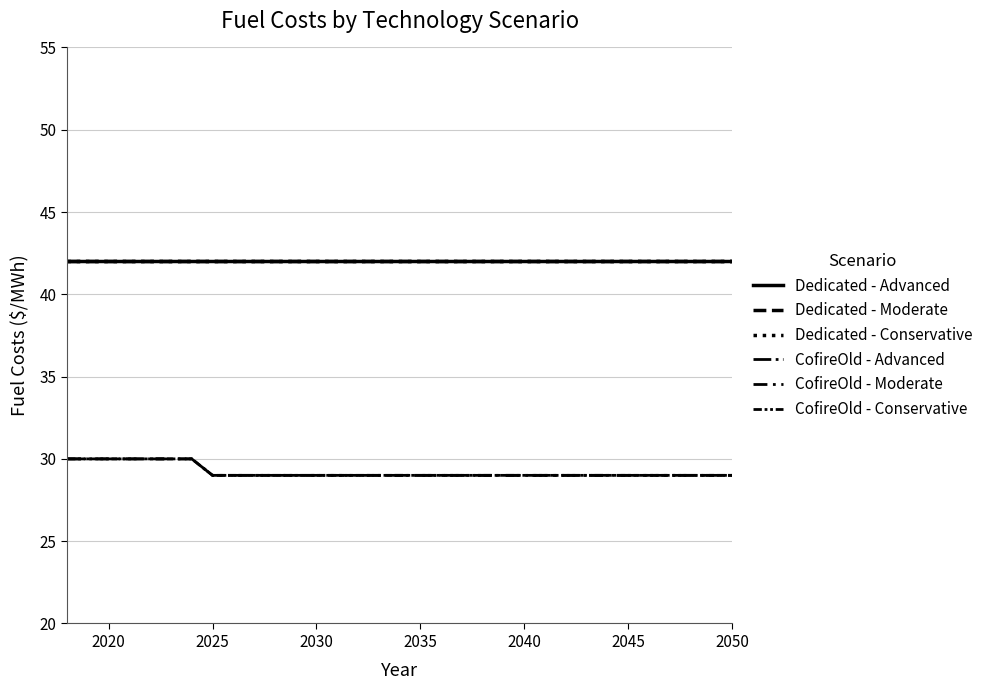

Does the chart display data point markers on the line(s)?

No